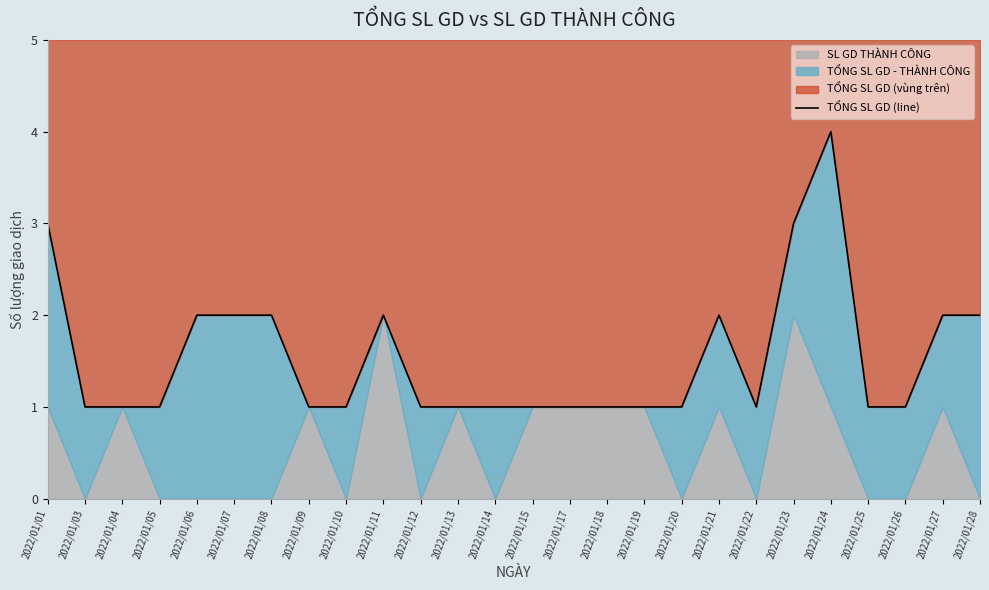

List the labels in order of value, largest first.

2022/01/24, 2022/01/01, 2022/01/23, 2022/01/06, 2022/01/07, 2022/01/08, 2022/01/11, 2022/01/21, 2022/01/27, 2022/01/28, 2022/01/03, 2022/01/04, 2022/01/05, 2022/01/09, 2022/01/10, 2022/01/12, 2022/01/13, 2022/01/14, 2022/01/15, 2022/01/17, 2022/01/18, 2022/01/19, 2022/01/20, 2022/01/22, 2022/01/25, 2022/01/26